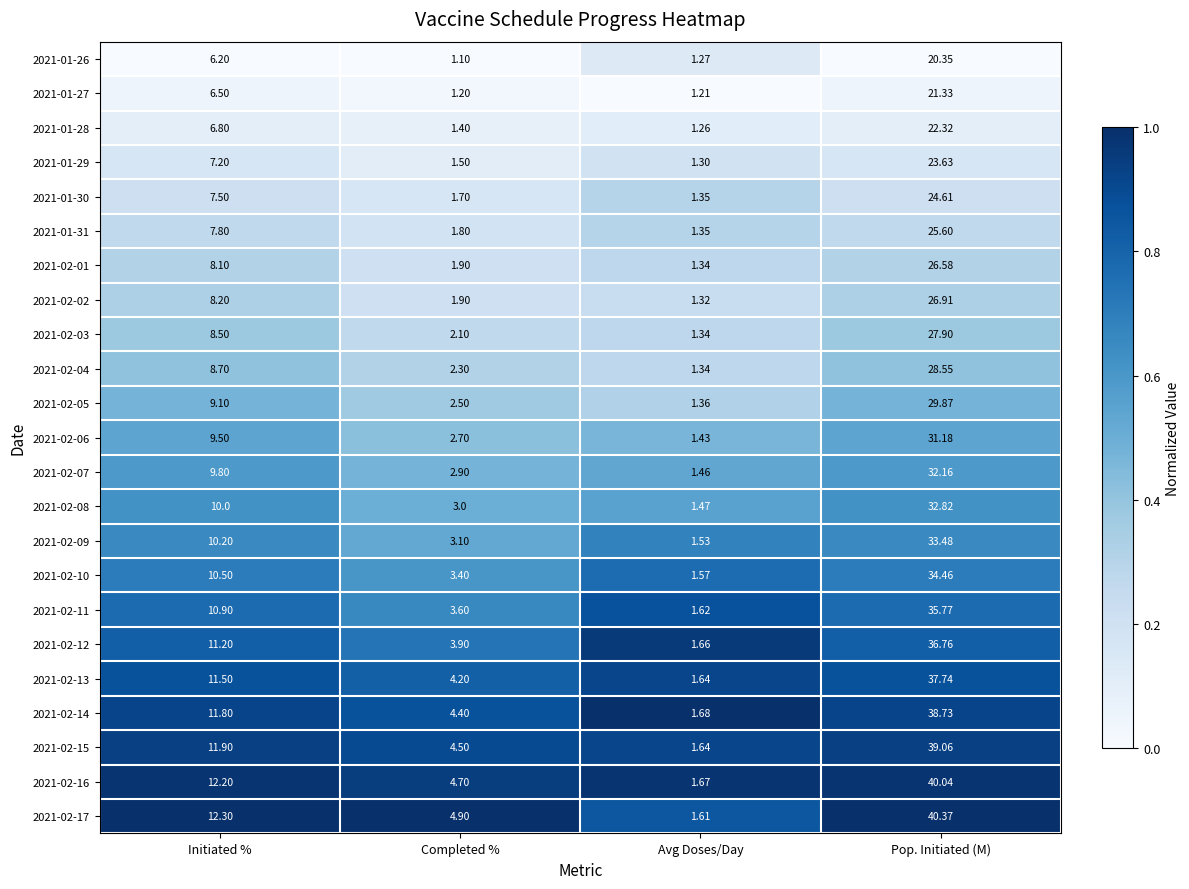

At which category is the sum across all series the highest?

Pop. Initiated (M)